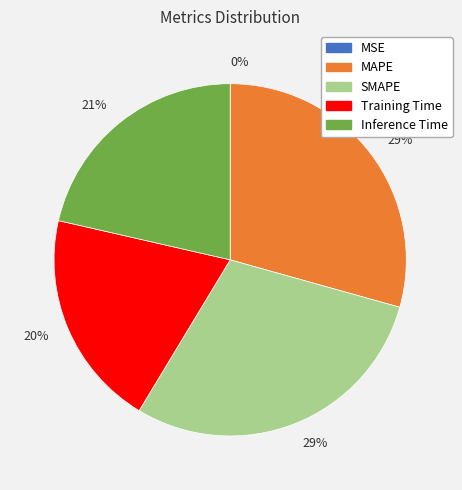

To the nearest percent, what is the average slice percentage?

20%